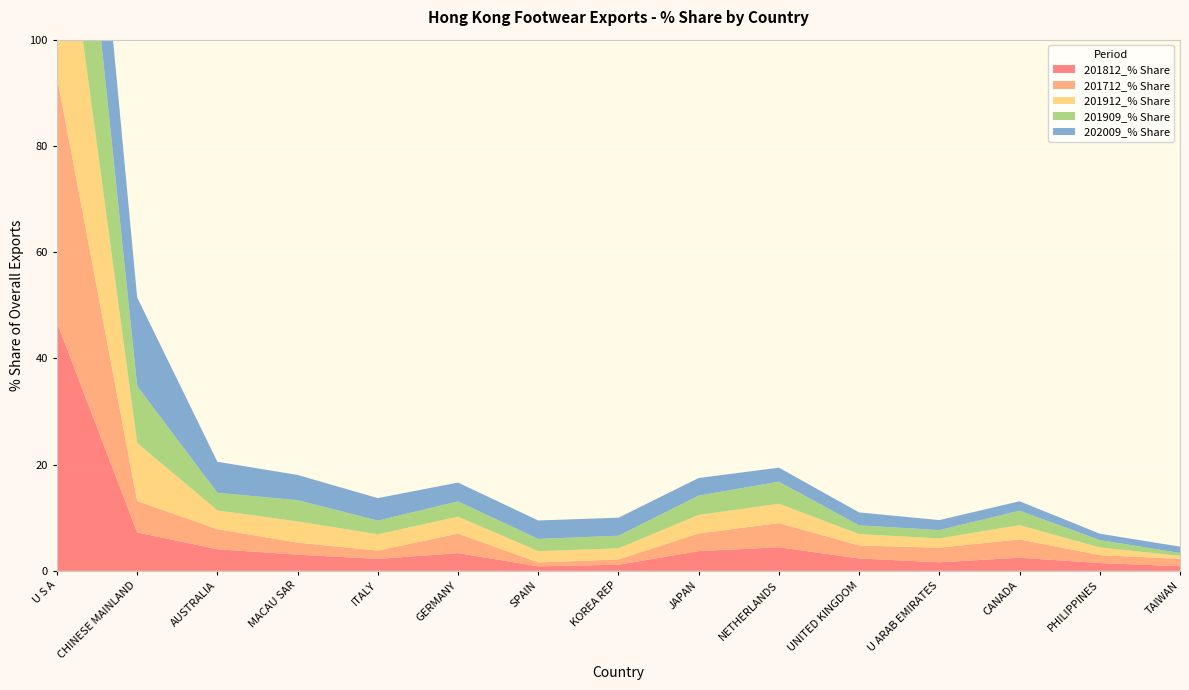

Reading left to right, extract all data points from this chart.

201812_% Share: U S A=46.8	CHINESE MAINLAND=7.2	AUSTRALIA=4.1	MACAU SAR=3.1	ITALY=2.3	GERMANY=3.4	SPAIN=0.9	KOREA REP=1.2	JAPAN=3.7	NETHERLANDS=4.5	UNITED KINGDOM=2.3	U ARAB EMIRATES=1.6	CANADA=2.5	PHILIPPINES=1.5	TAIWAN=0.9
201712_% Share: U S A=46.3	CHINESE MAINLAND=5.9	AUSTRALIA=3.8	MACAU SAR=2.3	ITALY=1.6	GERMANY=3.7	SPAIN=0.7	KOREA REP=1.0	JAPAN=3.3	NETHERLANDS=4.5	UNITED KINGDOM=2.5	U ARAB EMIRATES=2.7	CANADA=3.5	PHILIPPINES=1.5	TAIWAN=1.4
201912_% Share: U S A=42.9	CHINESE MAINLAND=10.9	AUSTRALIA=3.5	MACAU SAR=4.0	ITALY=3.1	GERMANY=3.2	SPAIN=2.1	KOREA REP=2.1	JAPAN=3.5	NETHERLANDS=3.6	UNITED KINGDOM=2.1	U ARAB EMIRATES=1.8	CANADA=2.7	PHILIPPINES=1.4	TAIWAN=0.6
201909_% Share: U S A=43.9	CHINESE MAINLAND=10.7	AUSTRALIA=3.3	MACAU SAR=4.0	ITALY=2.6	GERMANY=2.9	SPAIN=2.3	KOREA REP=2.4	JAPAN=3.6	NETHERLANDS=4.1	UNITED KINGDOM=1.6	U ARAB EMIRATES=1.6	CANADA=2.7	PHILIPPINES=1.4	TAIWAN=0.5
202009_% Share: U S A=32.8	CHINESE MAINLAND=16.7	AUSTRALIA=5.8	MACAU SAR=4.8	ITALY=4.2	GERMANY=3.5	SPAIN=3.5	KOREA REP=3.4	JAPAN=3.3	NETHERLANDS=2.6	UNITED KINGDOM=2.4	U ARAB EMIRATES=1.9	CANADA=1.8	PHILIPPINES=1.2	TAIWAN=1.2